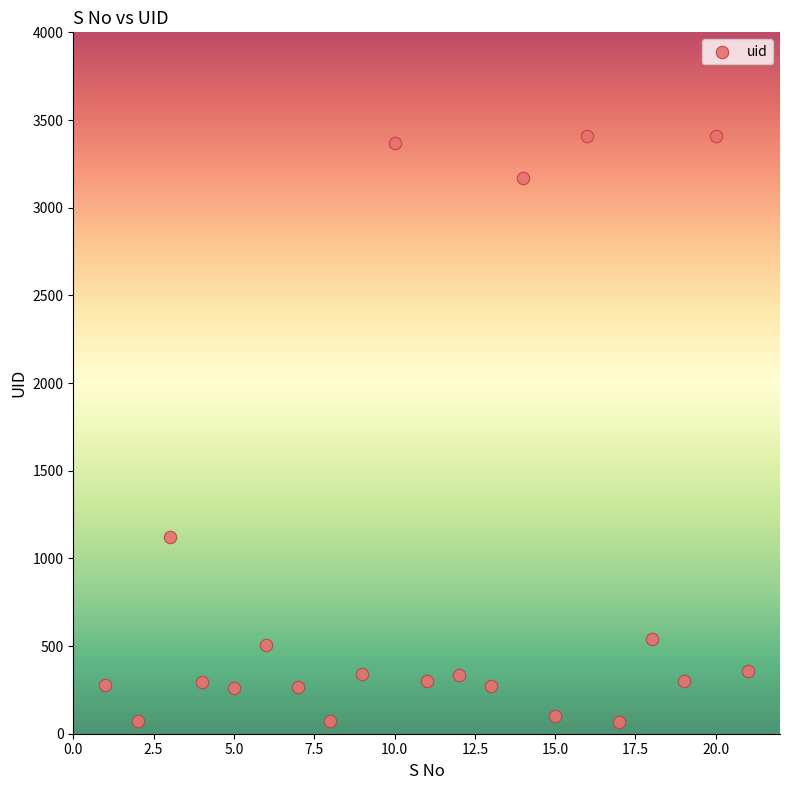

What Y value in the scatter plot is closest to 1738?

1124